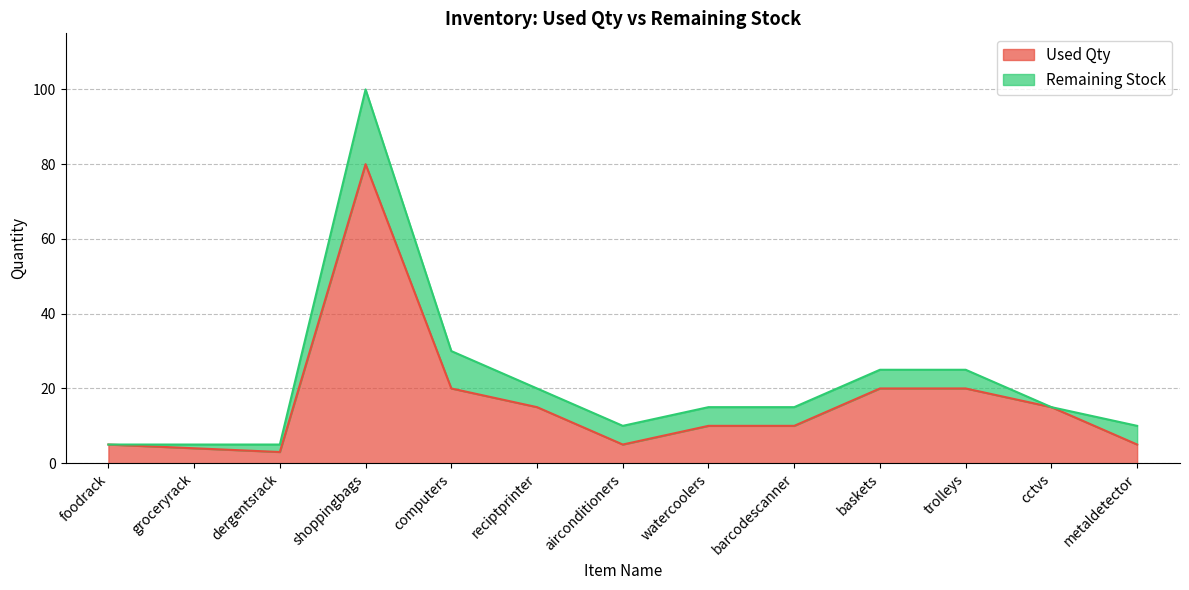

Approximately how many times larger is the value at dergentsrack compared to foodrack?

0.6